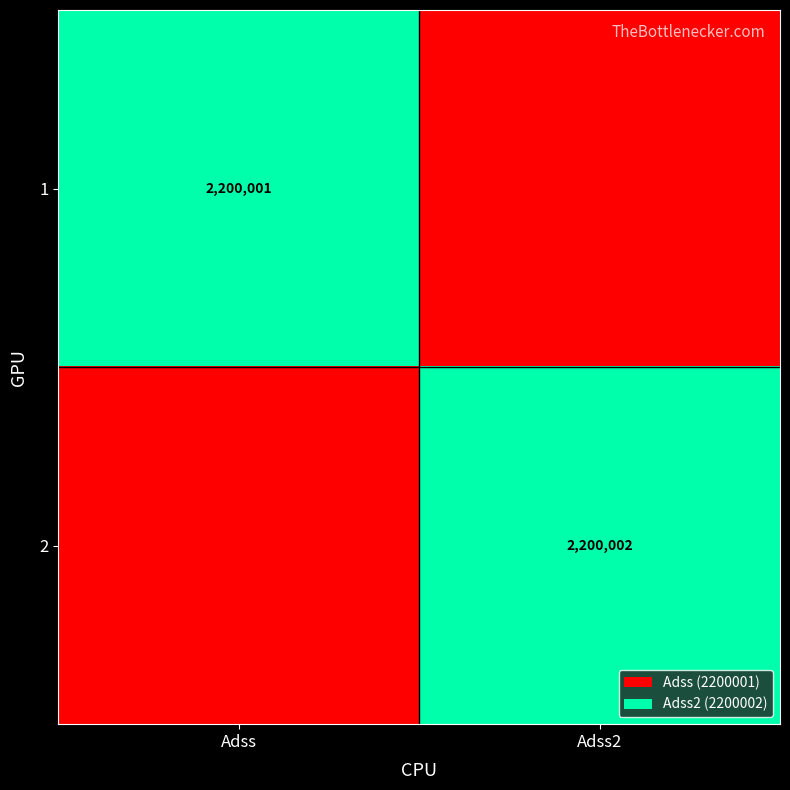

Is the value of 2 at Adss2 greater than the value of 1 at Adss?

Yes